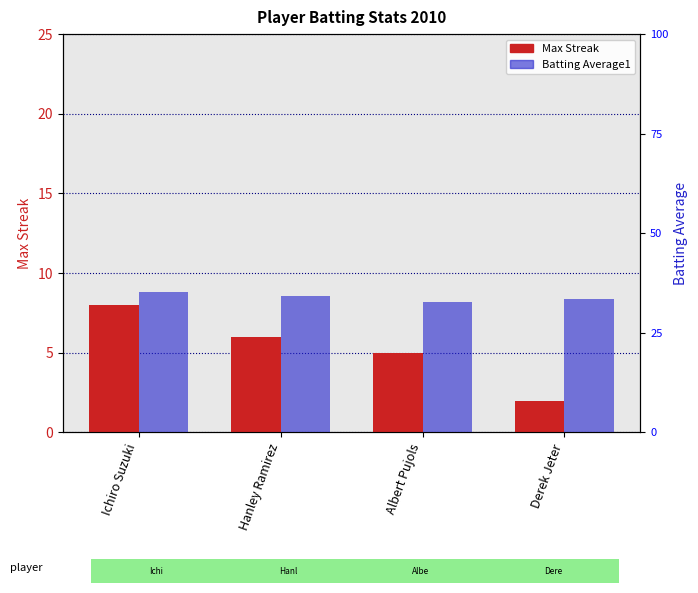

At how many categories does at least one series exceed 7?

1